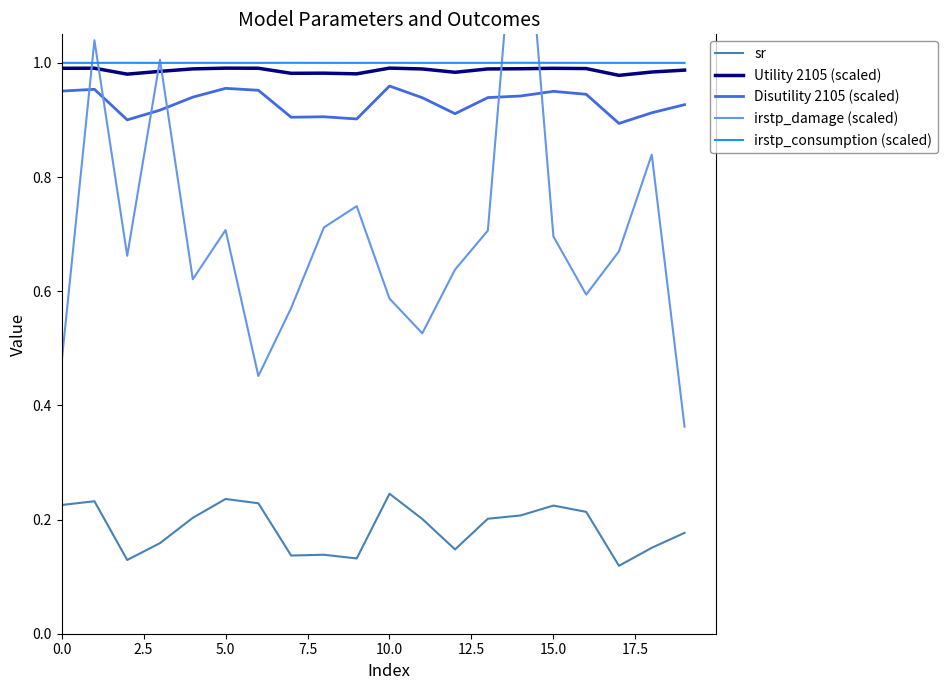

How many interior local peaks does the Disutility 2105 (scaled) series have?

5